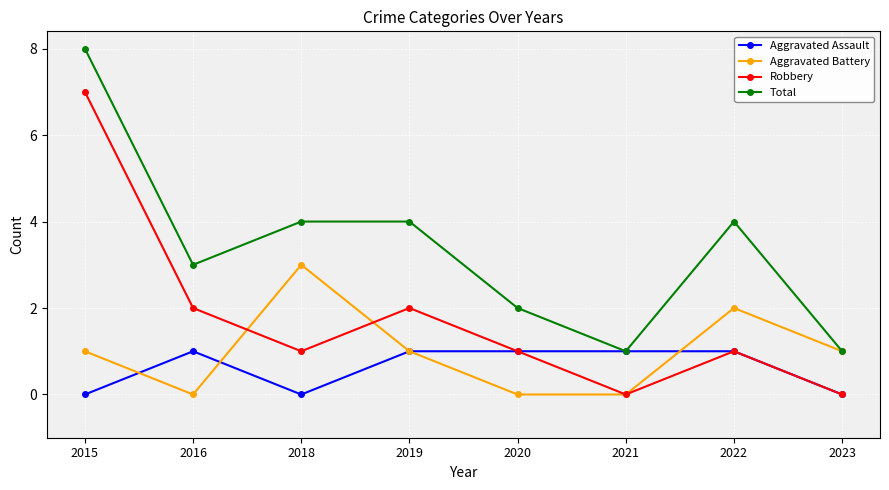

What is the average value of the Total series?

3